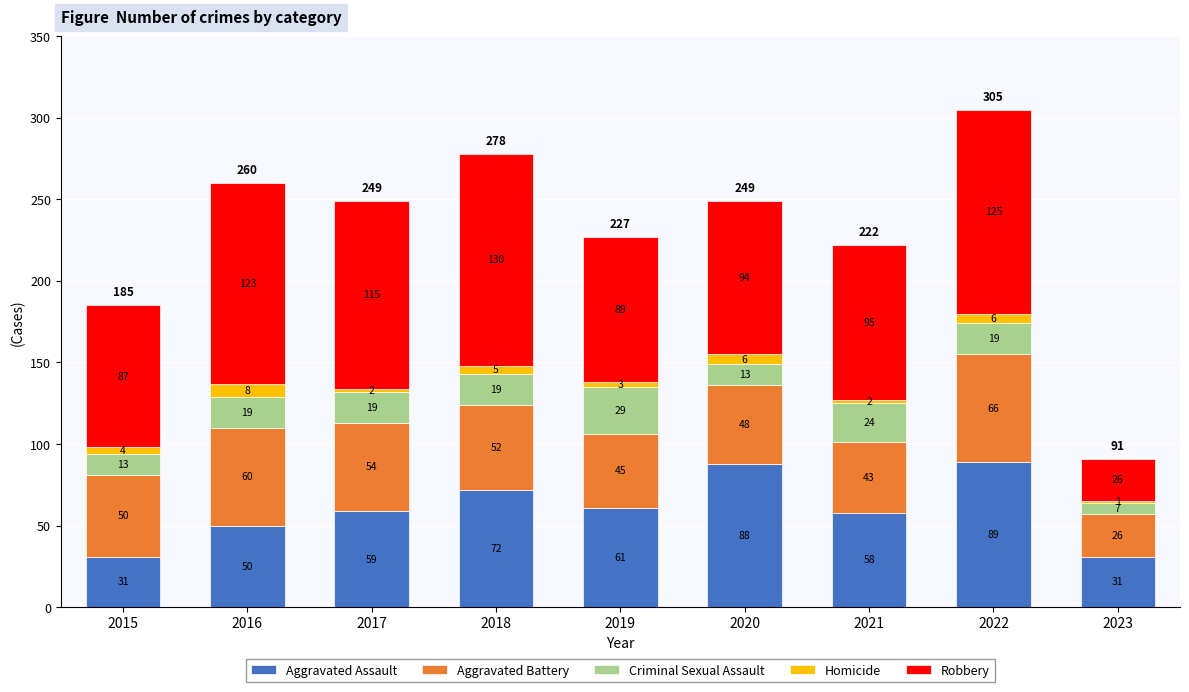

What are all the series names shown in the legend?

Aggravated Assault, Aggravated Battery, Criminal Sexual Assault, Homicide, Robbery